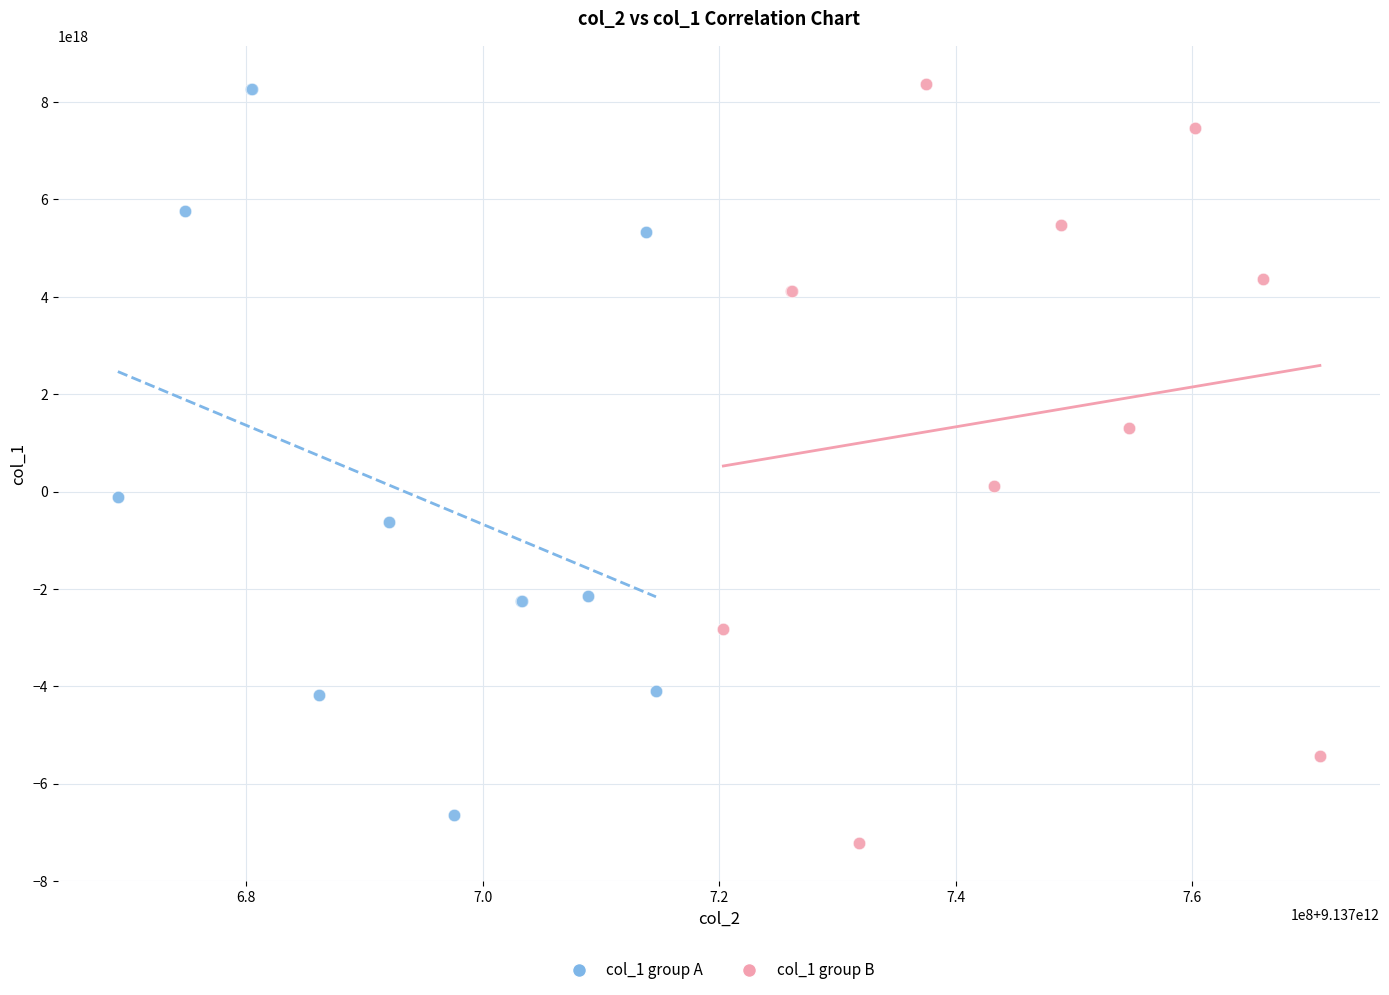

What are all the series names shown in the legend?

col_1 group A, col_1 group B